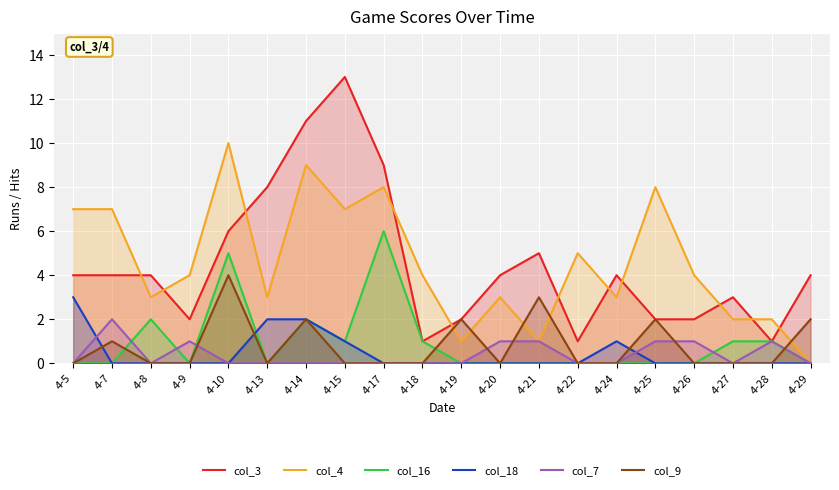

List the series in order of their peak value, highest first.

col_3, col_4, col_16, col_9, col_18, col_7